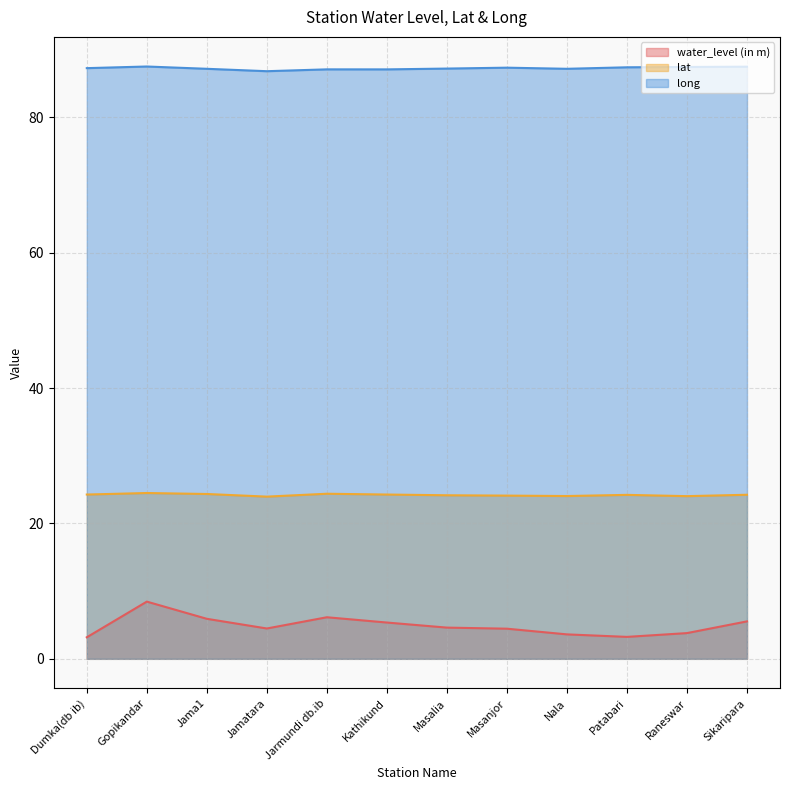

Reading left to right, what are all the values shown in this chart?

water_level (in m): 3.2	8.4	5.9	4.5	6.1	5.4	4.6	4.5	3.6	3.2	3.8	5.5
lat: 24.3	24.5	24.3	24.0	24.4	24.3	24.2	24.1	24.0	24.2	24.0	24.2
long: 87.2	87.5	87.2	86.8	87.1	87.1	87.2	87.3	87.2	87.4	87.4	87.5